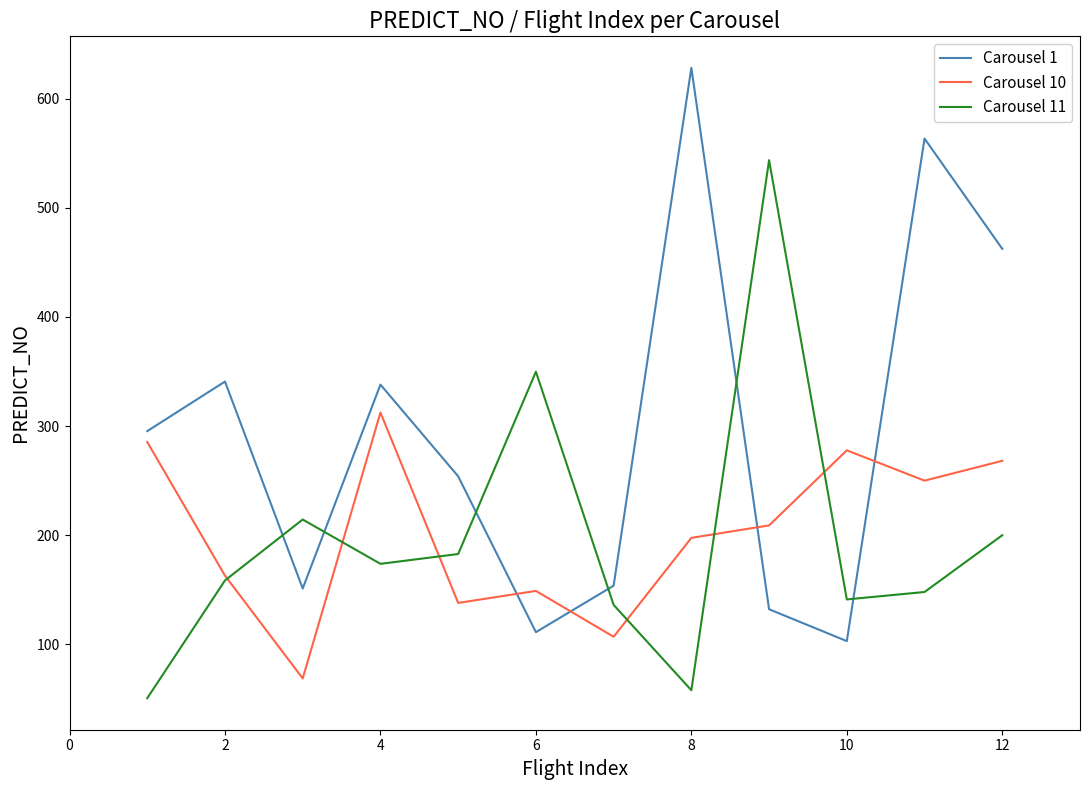

What is the smallest value displayed?

50.7